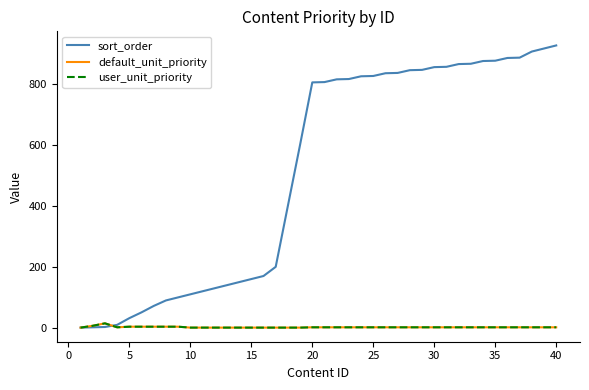

Reading left to right, transcribe all the data shown in this chart.

sort_order: 1	2	3	10	32	51	72	90	100	110	120	130	140	150	160	170	200	400	600	804	805	814	815	824	825	834	835	844	845	854	855	864	865	874	875	884	885	905	915	925
default_unit_priority: 1	7	15	2	4	4	4	4	4	1	1	1	1	1	1	1	1	1	1	2	2	2	2	2	2	2	2	2	2	2	2	2	2	2	2	2	2	2	2	2
user_unit_priority: 1	7	15	2	4	4	4	4	4	1	1	1	1	1	1	1	1	1	1	2	2	2	2	2	2	2	2	2	2	2	2	2	2	2	2	2	2	2	2	2